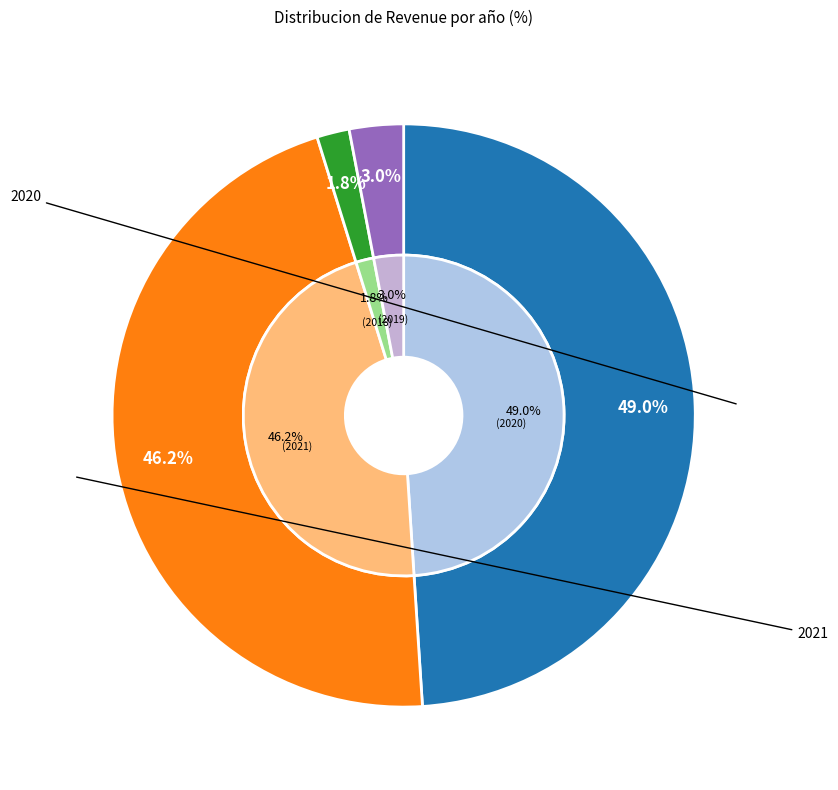

What percentage do 2020 and 2018 together represent?

50.8%